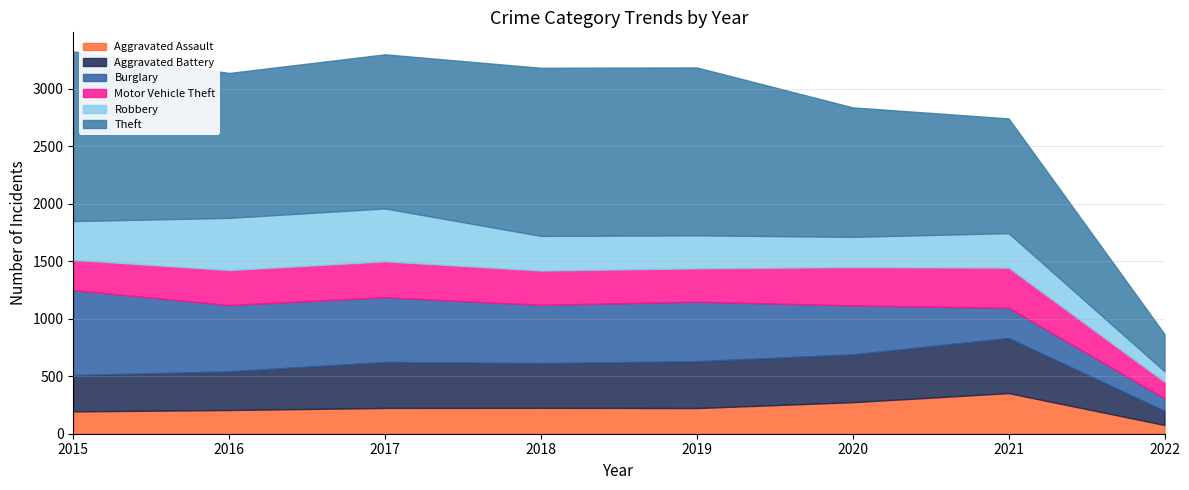

What is the difference between the second highest and minimum values in the Burglary series?

467